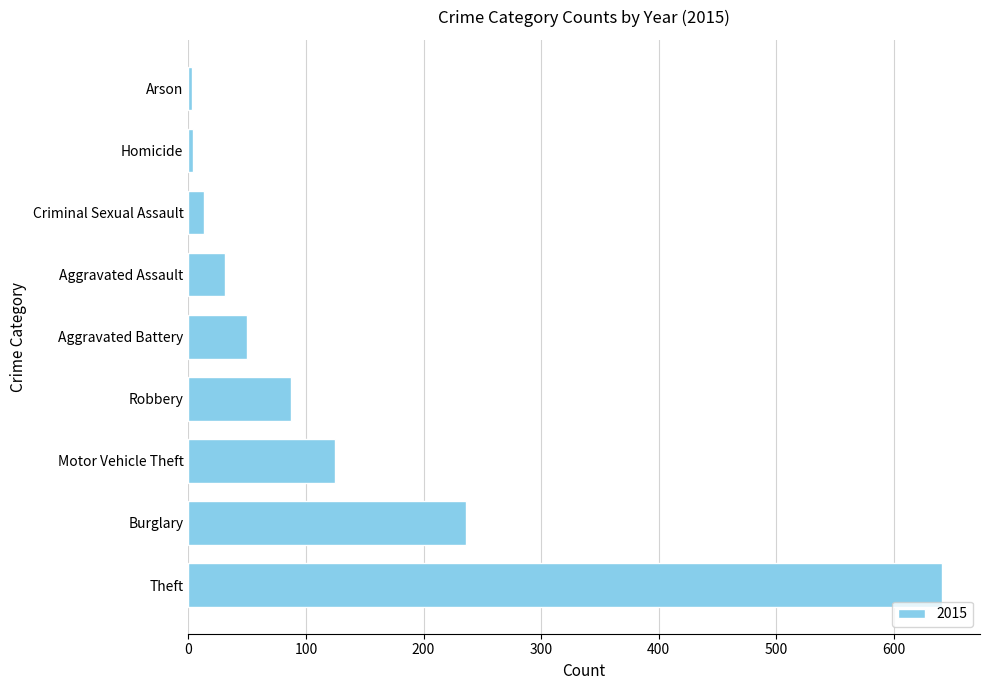

At which label is the value closest to 322?

Burglary